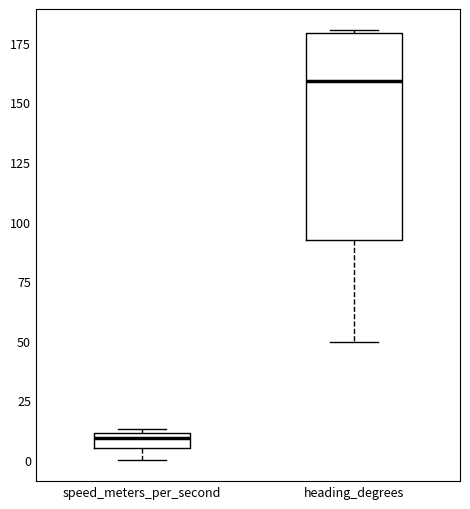

Which box's median line is the lowest?

speed_meters_per_second